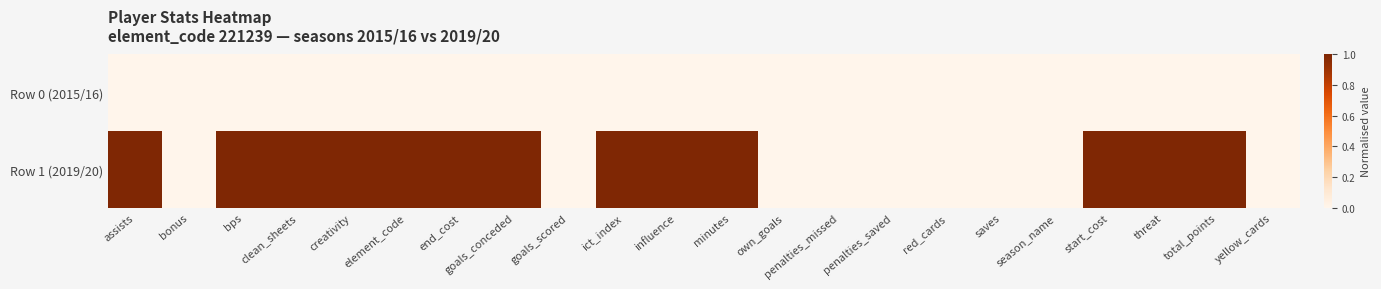

How many distinct data groups are displayed?

2